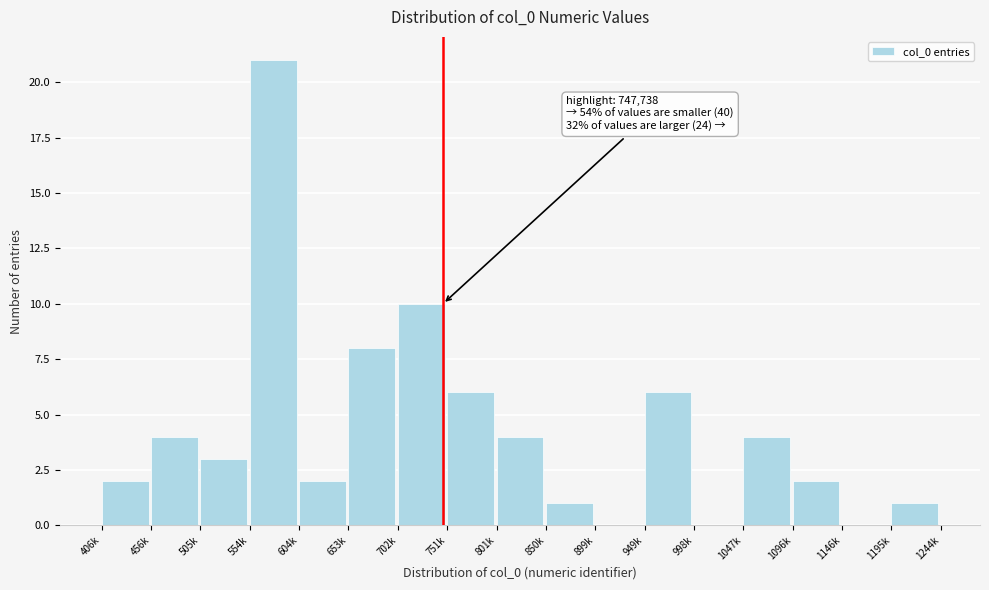

Reading left to right, list all the values displayed in this chart.

406k=2	456k=4	505k=3	554k=21	604k=2	653k=8	702k=10	751k=6	801k=4	850k=1	899k=0	949k=6	998k=0	1047k=4	1096k=2	1146k=0	1195k=1